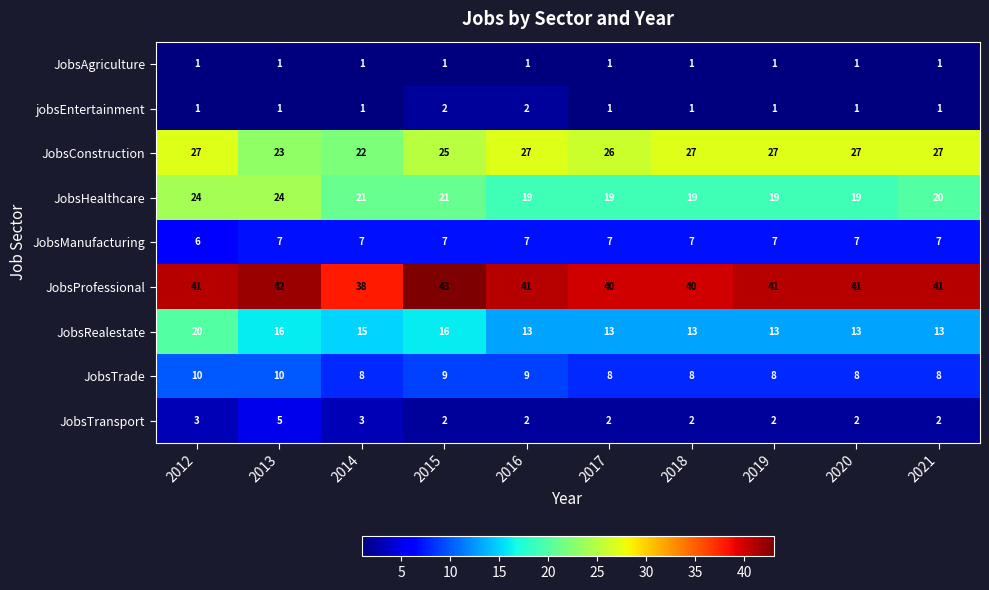

Which series has the largest total across all categories?

JobsProfessional